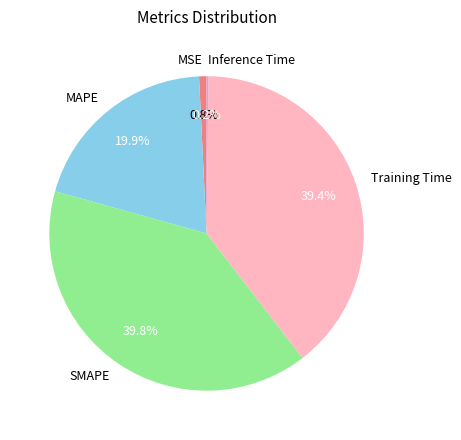

To the nearest percent, what is the average slice percentage?

20%